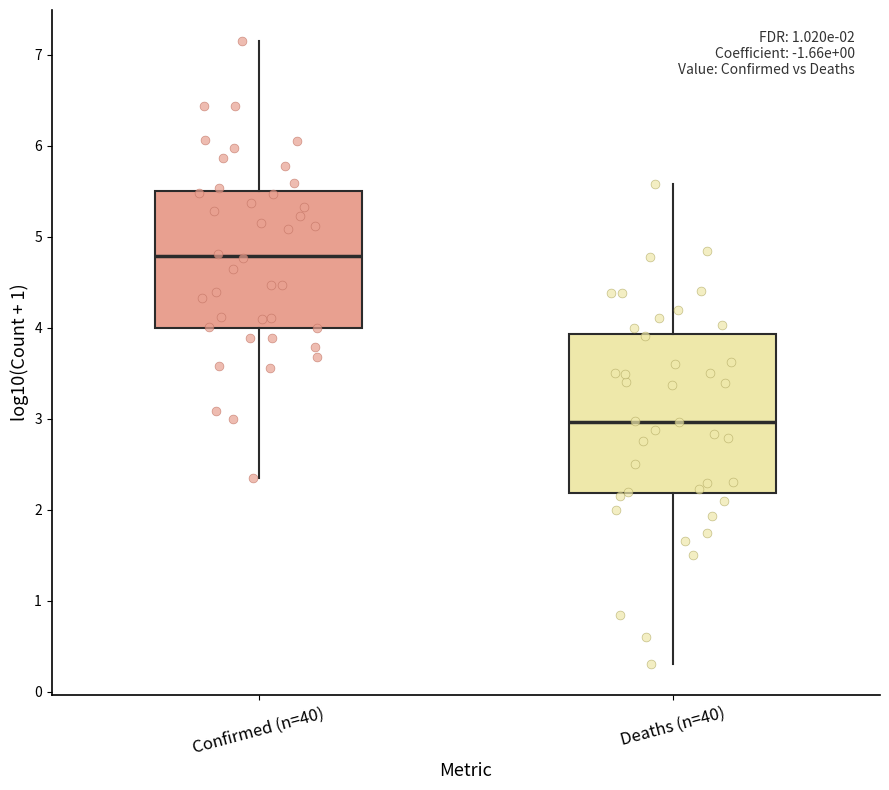

Which box is the tallest, from its lower edge to its upper edge?

Deaths (n=40)